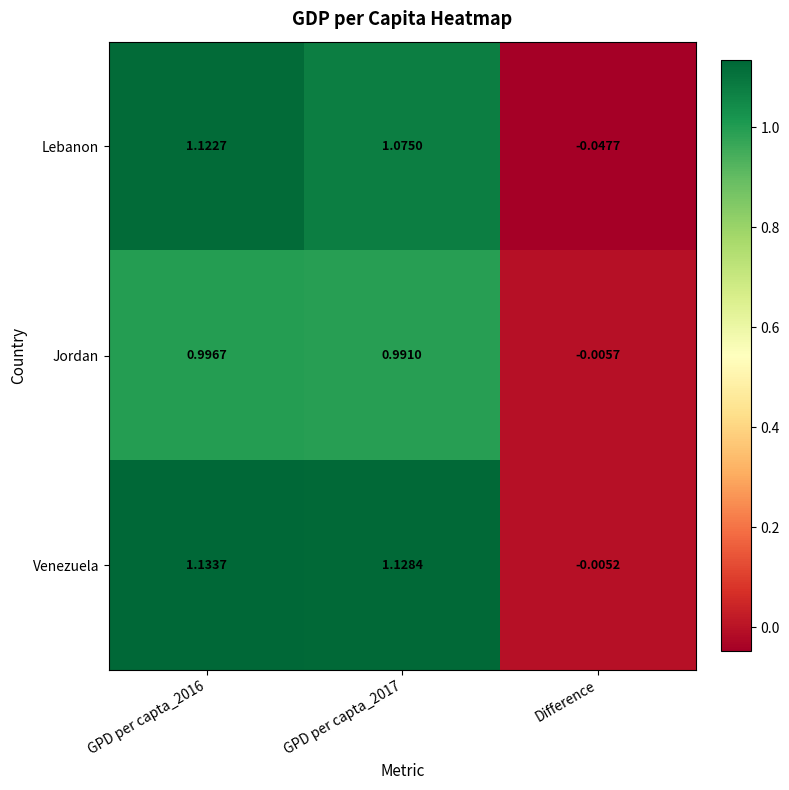

Which series has the largest total across all categories?

Venezuela